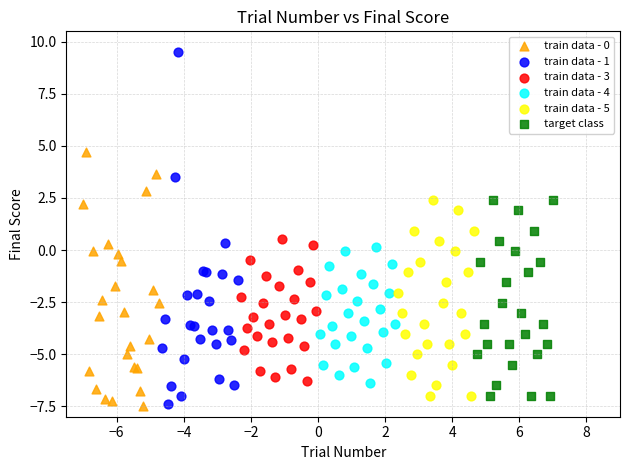

Which series contains the highest Y value?

train data - 1